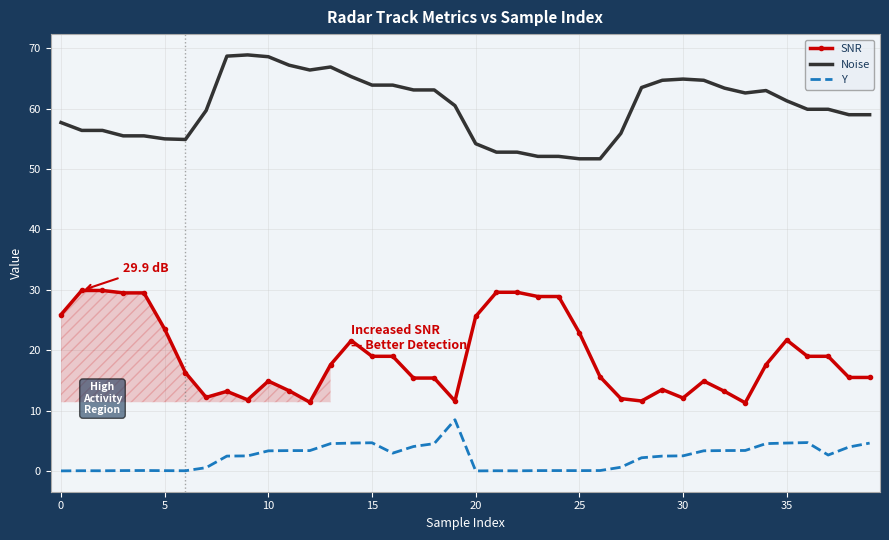

True or false: SNR and Y intersect in this chart.

False